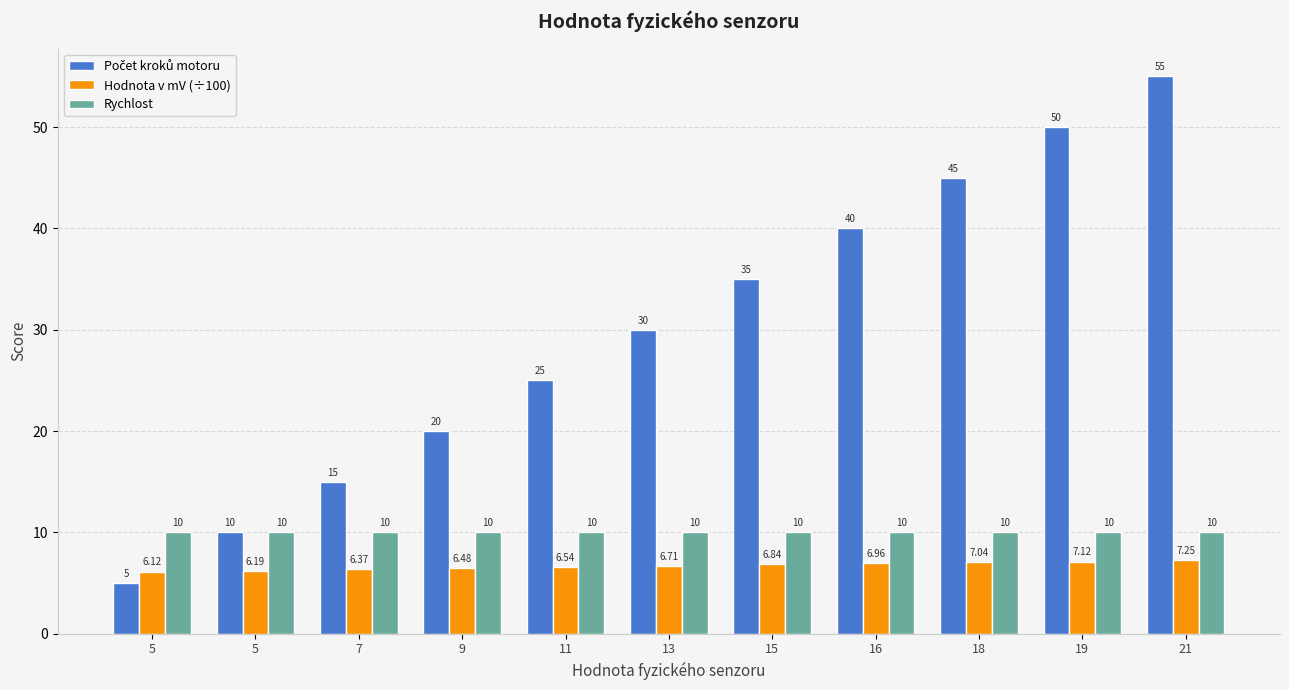

The value of Rychlost at 19 is 10.0. True or false?

True